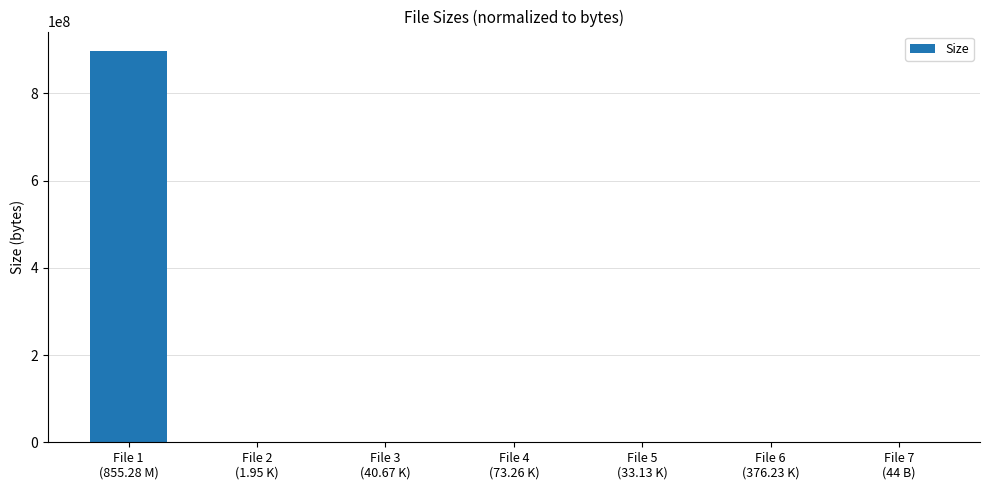

What is the sum of all values?

897363971.0